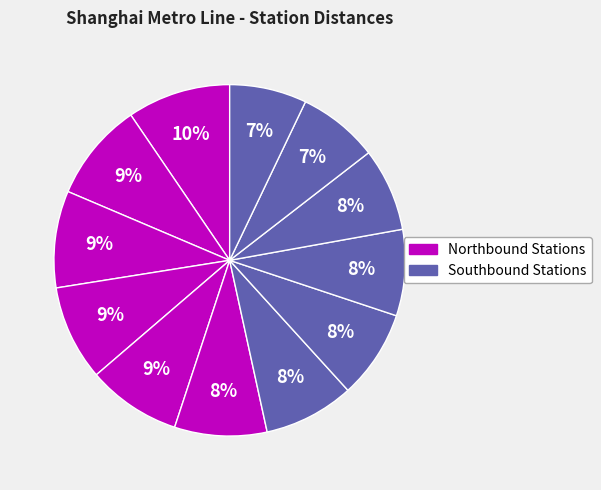

Count the number of slices in the pie.

12